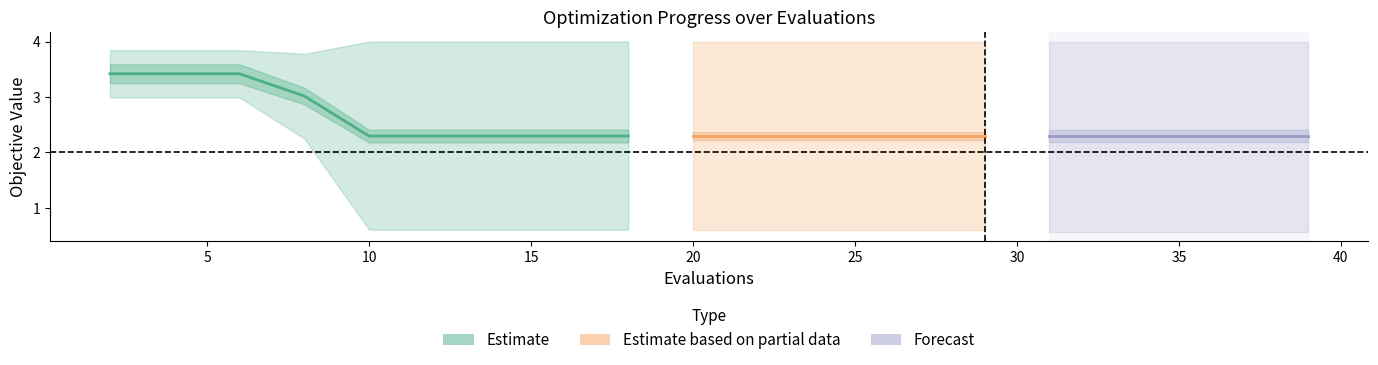

Reading right to left, what are all the values shown in this chart?

mean: 39=2.3	37=2.3	35=2.3	33=2.3	31=2.3	29=2.3	28=2.3	26=2.3	24=2.3	22=2.3	20=2.3	18=2.3	16=2.3	14=2.3	12=2.3	10=2.3	8=3.0	6=3.4	4=3.4	2=3.4
best: 39=0.6	37=0.6	35=0.6	33=0.6	31=0.6	29=0.6	28=0.6	26=0.6	24=0.6	22=0.6	20=0.6	18=0.6	16=0.6	14=0.6	12=0.6	10=0.6	8=2.2	6=3.0	4=3.0	2=3.0
worst: 39=4.0	37=4.0	35=4.0	33=4.0	31=4.0	29=4.0	28=4.0	26=4.0	24=4.0	22=4.0	20=4.0	18=4.0	16=4.0	14=4.0	12=4.0	10=4.0	8=3.8	6=3.8	4=3.8	2=3.8